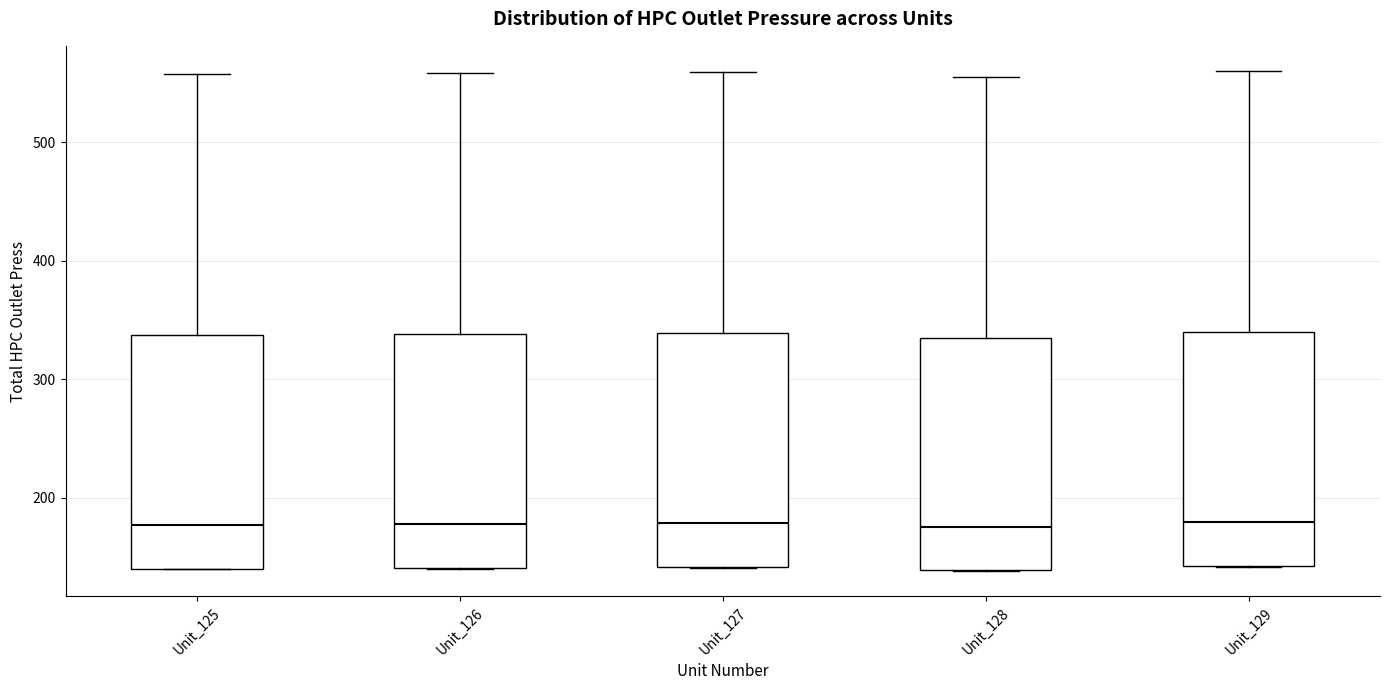

Where does the upper whisker of the box for Unit_127 end on the y-axis? The values are not printed on the chart, so give them approximately, as read against the axis.

560